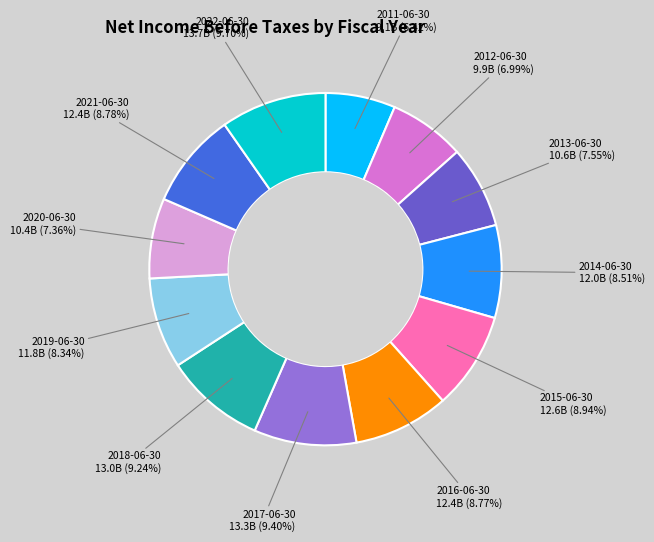

Is there any slice that represents more than half of the pie?

No